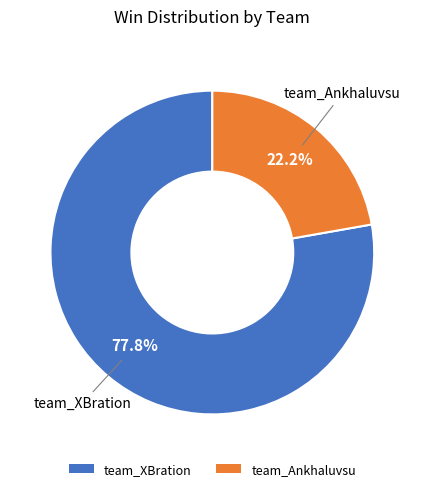

Approximately how many times larger is the value at team_XBration compared to team_Ankhaluvsu?

3.5